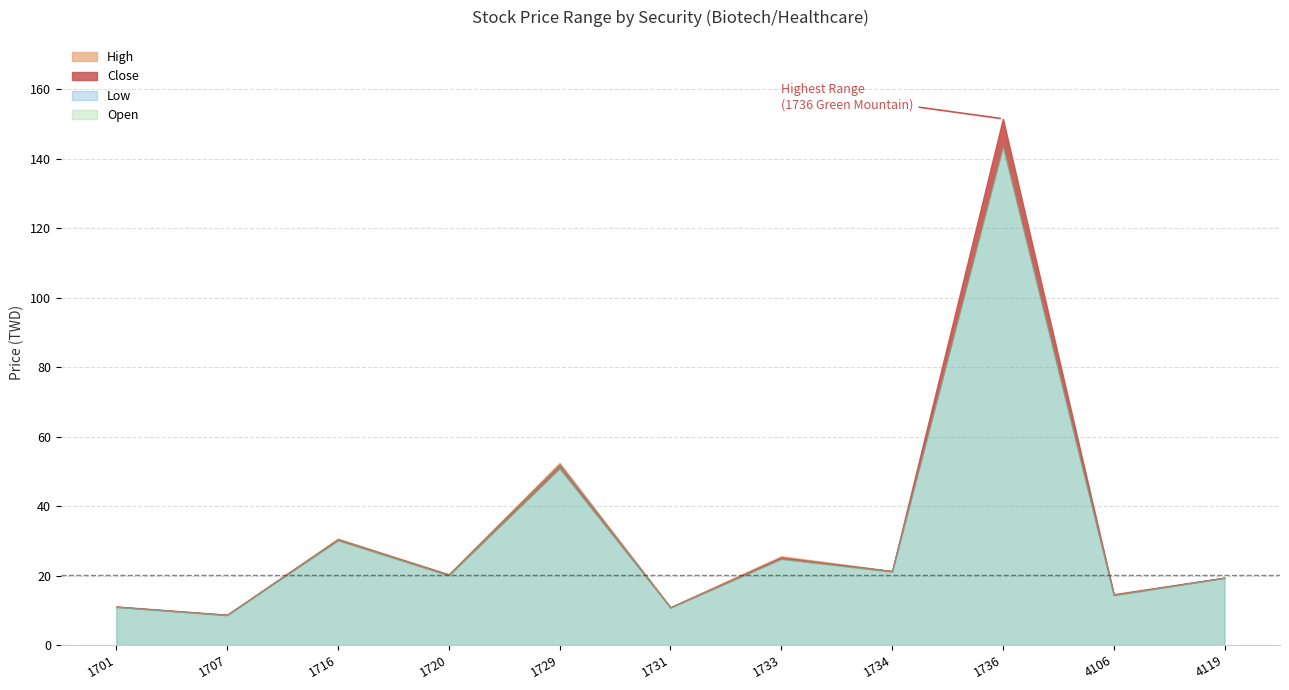

What is the value of the Close point at the 1st from the left?

11.1